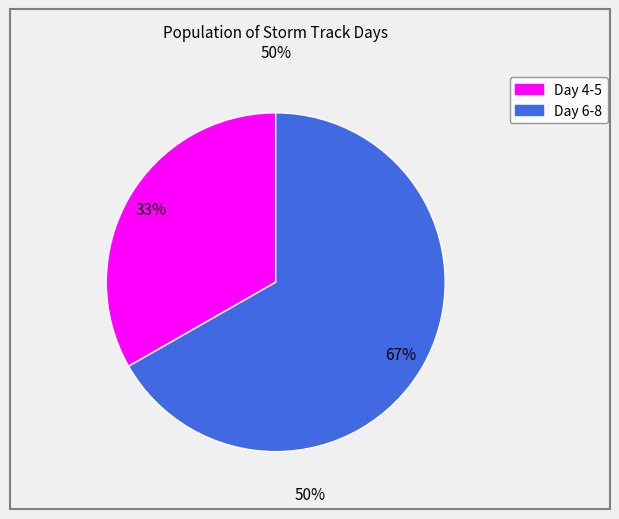

To the nearest percent, what is the average slice percentage?

50%